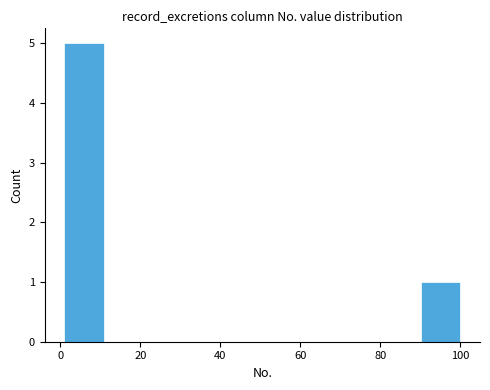

How tall is the bar that spans 90 to 100 on the x-axis? Neither the bar edges nor the heights are printed on the chart, so give them approximately, as read against the axes.

1